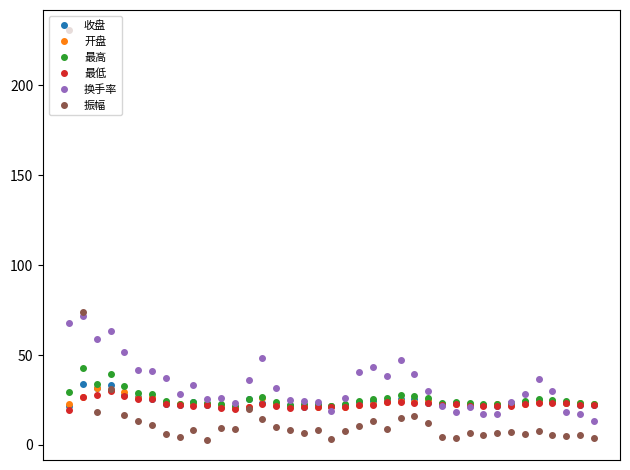

What is the greatest value displayed?

230.6